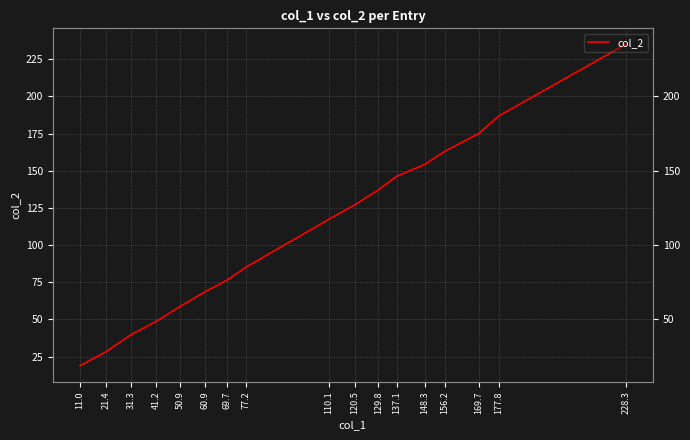

What position from the left is 69.7?

7